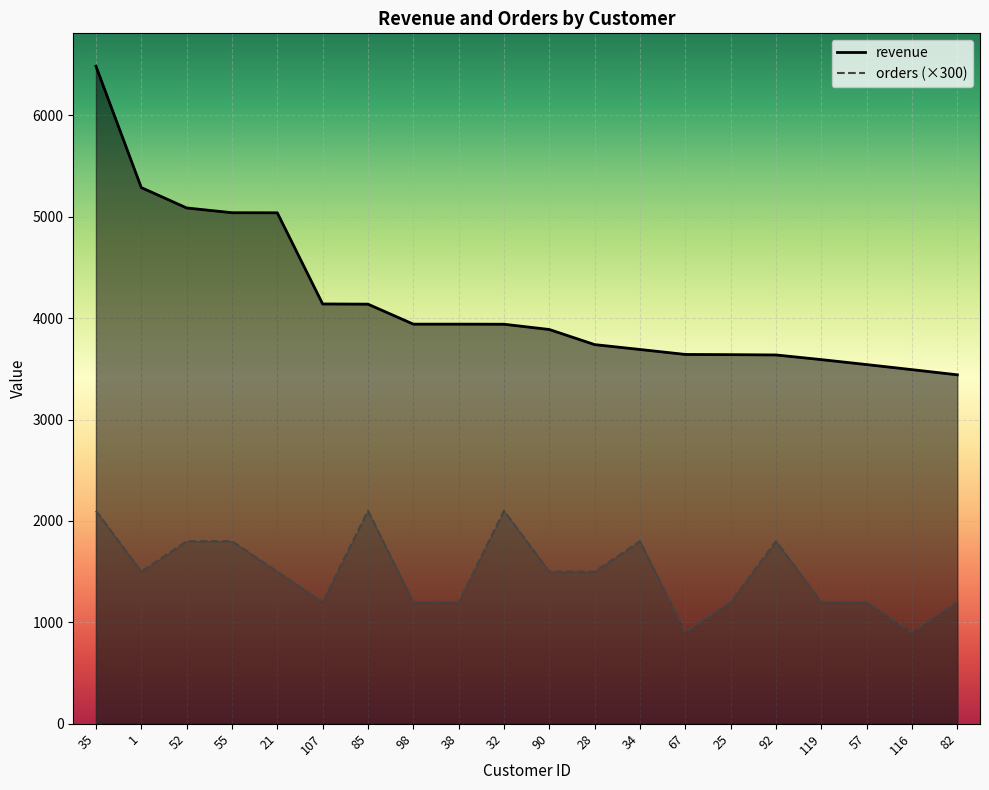

Where is revenue nearest to the value 4963?

21